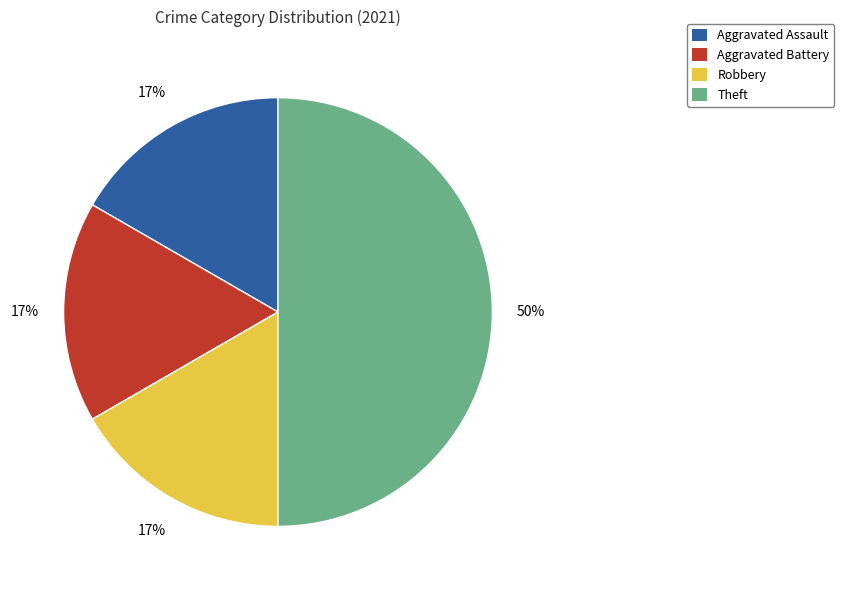

True or false: Aggravated Assault accounts for 17% of the total.

True